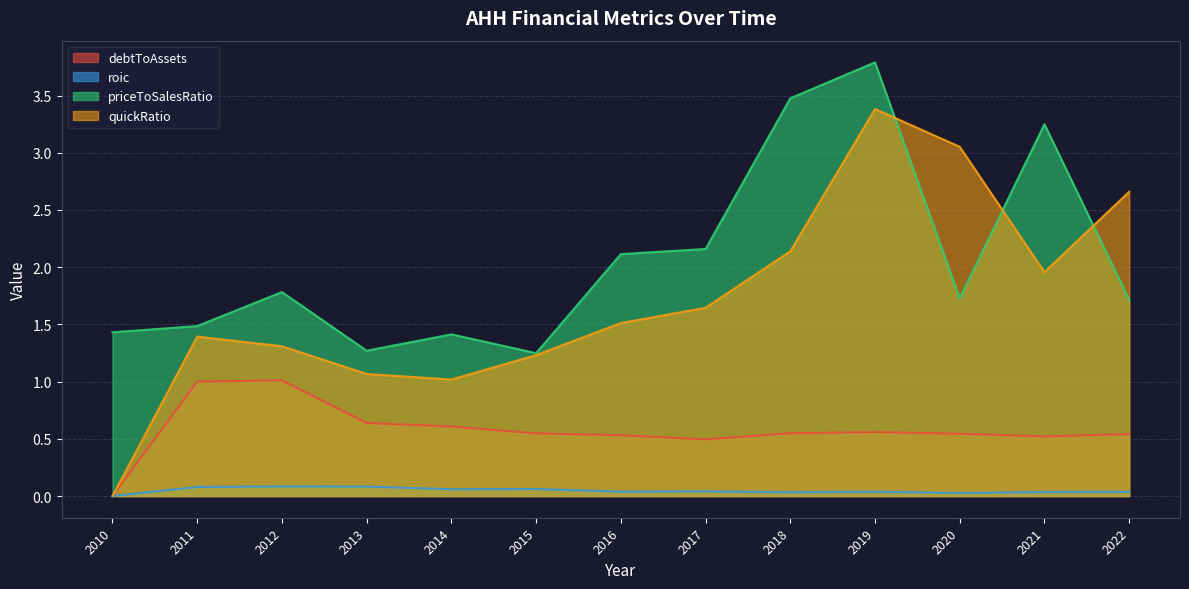

Reading right to left, list all the values displayed in this chart.

debtToAssets: 2022=0.5	2021=0.5	2020=0.5	2019=0.6	2018=0.5	2017=0.5	2016=0.5	2015=0.5	2014=0.6	2013=0.6	2012=1.0	2011=1.0	2010=0.0
roic: 2022=0.0	2021=0.0	2020=0.0	2019=0.0	2018=0.0	2017=0.0	2016=0.0	2015=0.1	2014=0.1	2013=0.1	2012=0.1	2011=0.1	2010=0.0
priceToSalesRatio: 2022=1.7	2021=3.2	2020=1.7	2019=3.8	2018=3.5	2017=2.2	2016=2.1	2015=1.2	2014=1.4	2013=1.3	2012=1.8	2011=1.5	2010=1.4
quickRatio: 2022=2.7	2021=2.0	2020=3.1	2019=3.4	2018=2.1	2017=1.6	2016=1.5	2015=1.2	2014=1.0	2013=1.1	2012=1.3	2011=1.4	2010=0.0